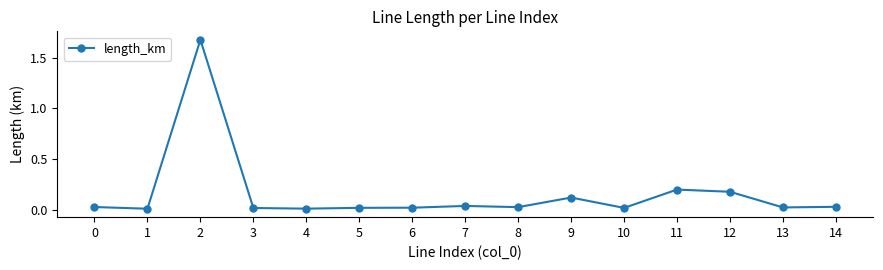

At which category does the chart reach its peak across all series?

2